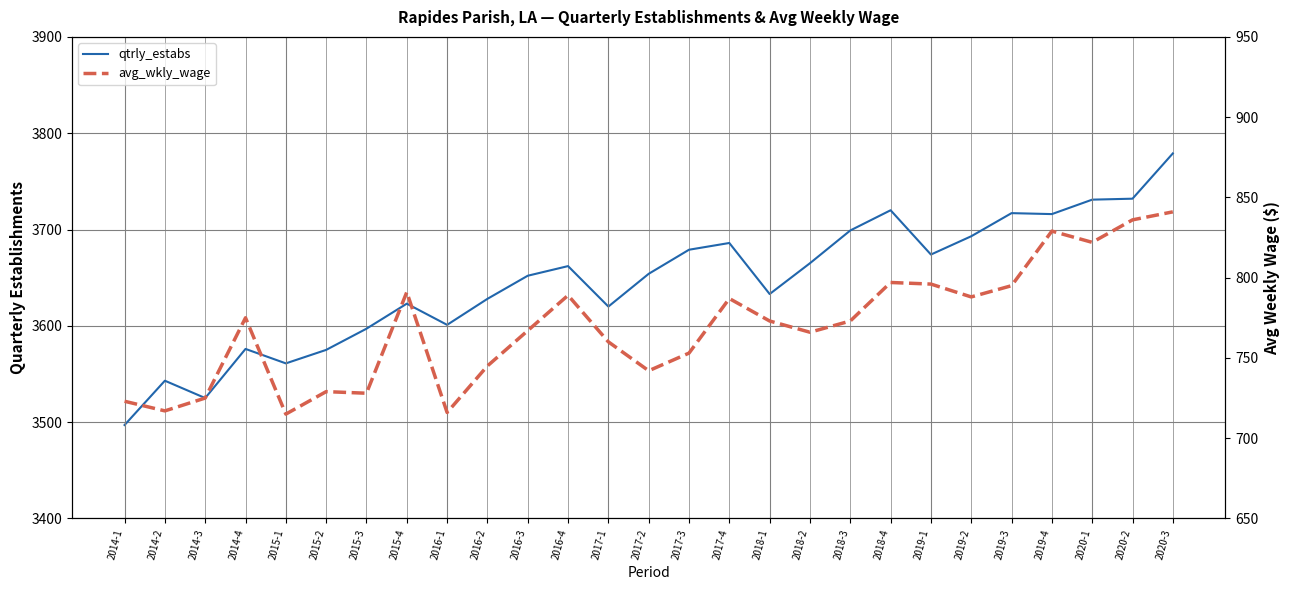

What is the value of the avg_wkly_wage point at the 17th from the left?

773